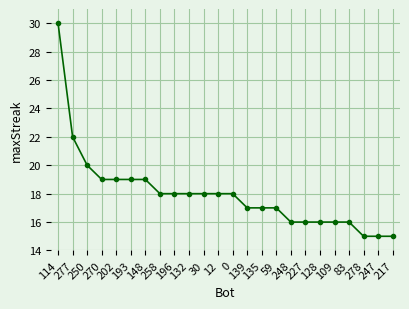

What is the value of the 5th point from the left?

19